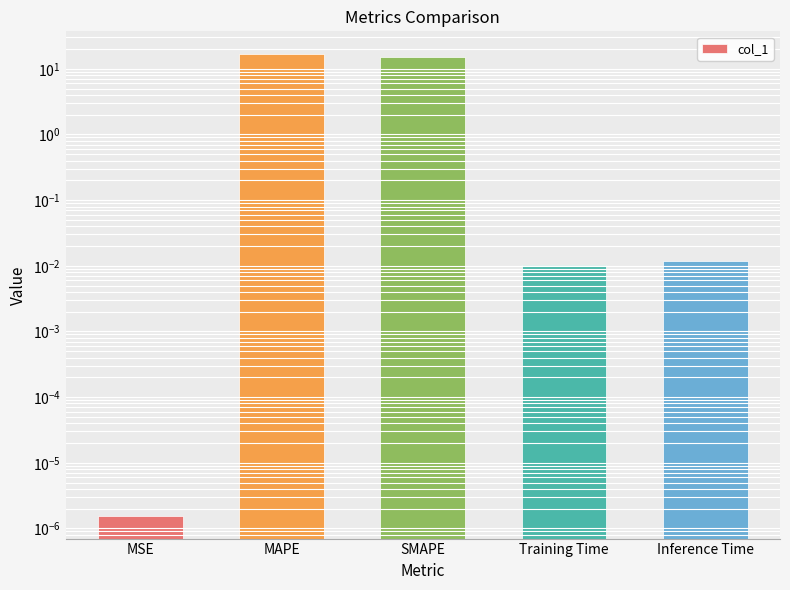

True or false: the data shows 0.0 at Training Time.

False